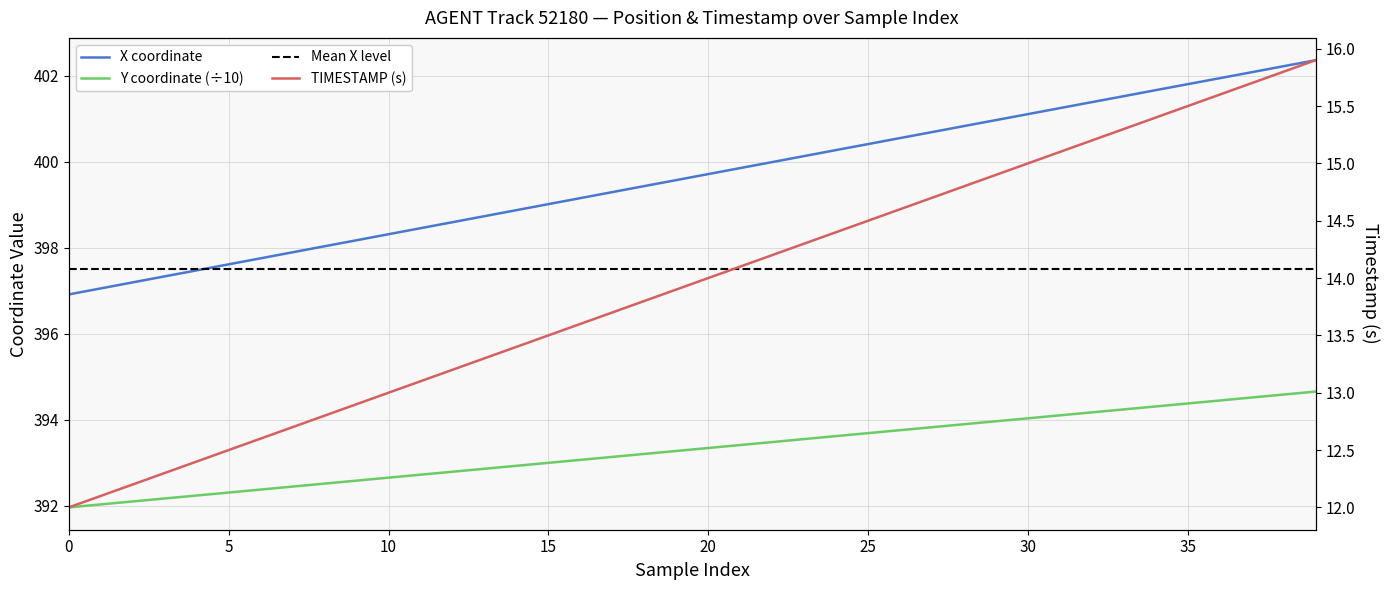

Where is TIMESTAMP nearest to the value 13?

10